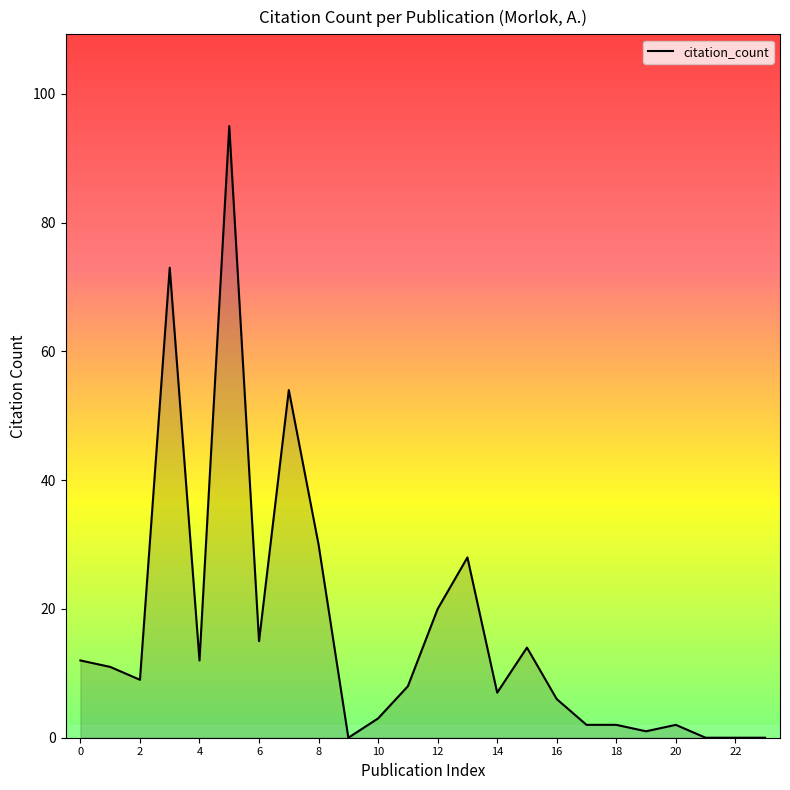

What is the difference between the maximum and minimum values?

95